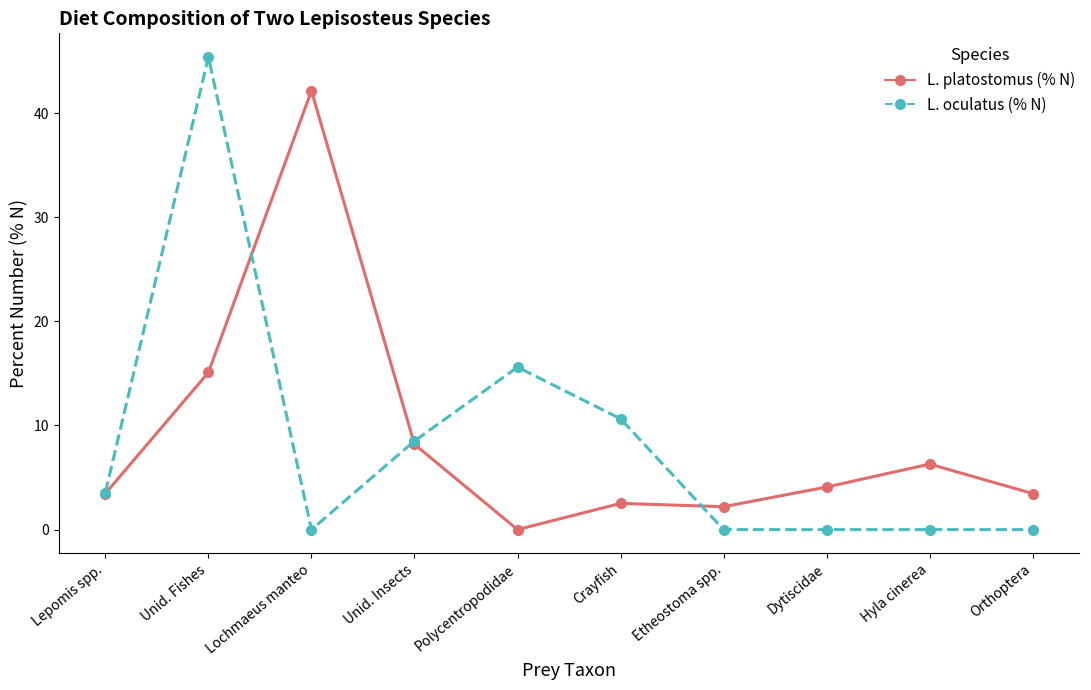

The L. platostomus (% N) series shows 63.2 at Lochmaeus manteo. True or false?

False